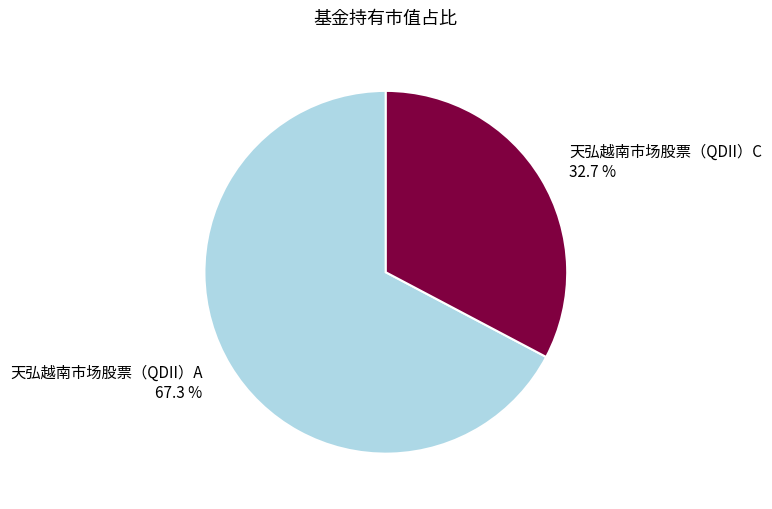

What is the largest slice in the pie chart?

天弘越南市场股票（QDII）A